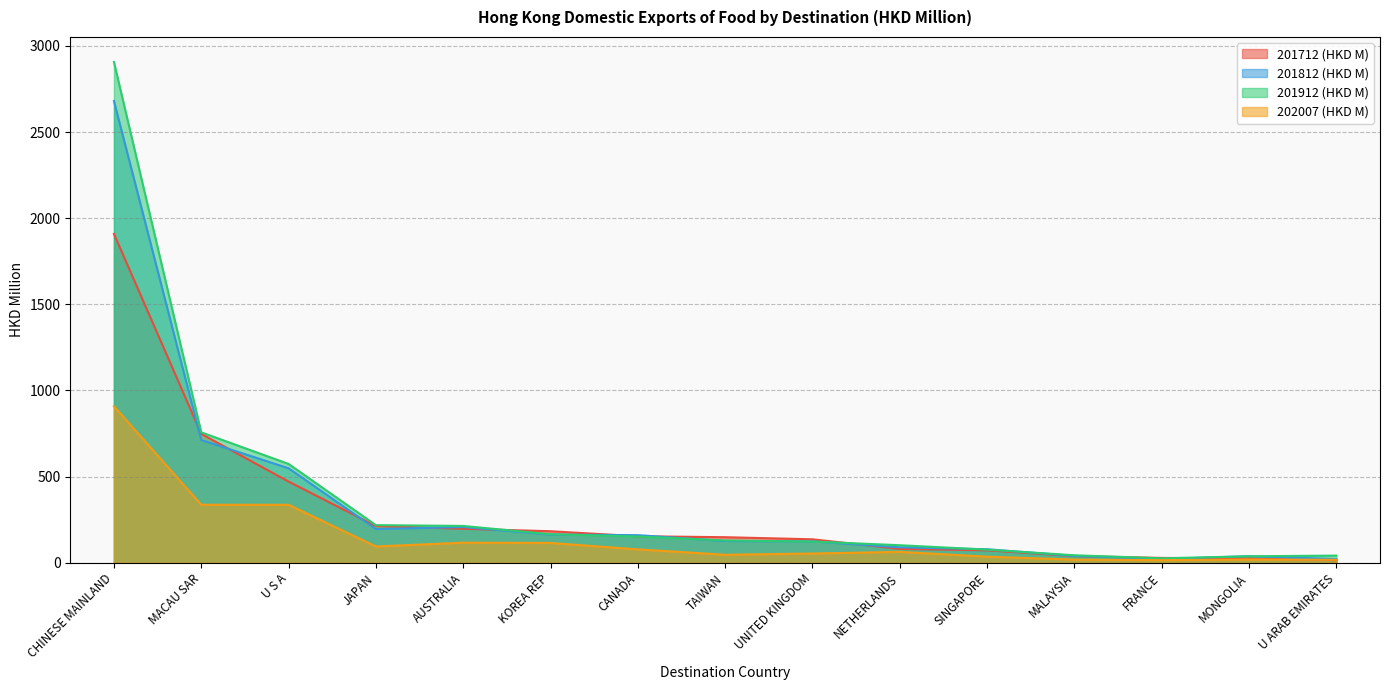

Is it true that 202007 (HKD M) equals 46.6 at TAIWAN?

True